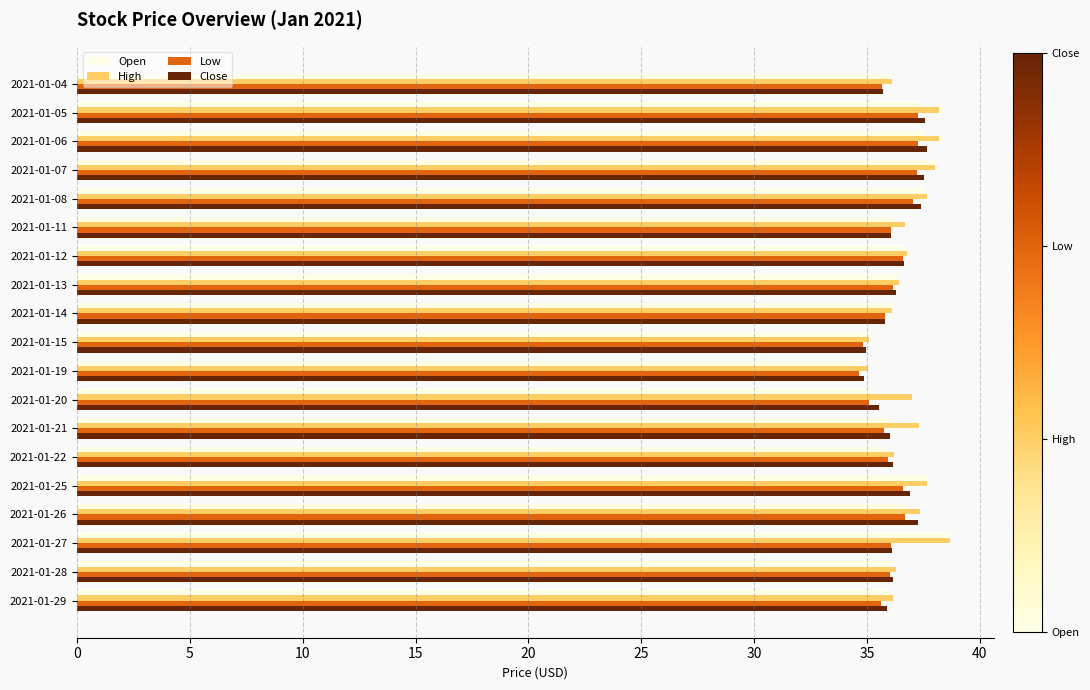

What is the smallest value displayed?

34.6